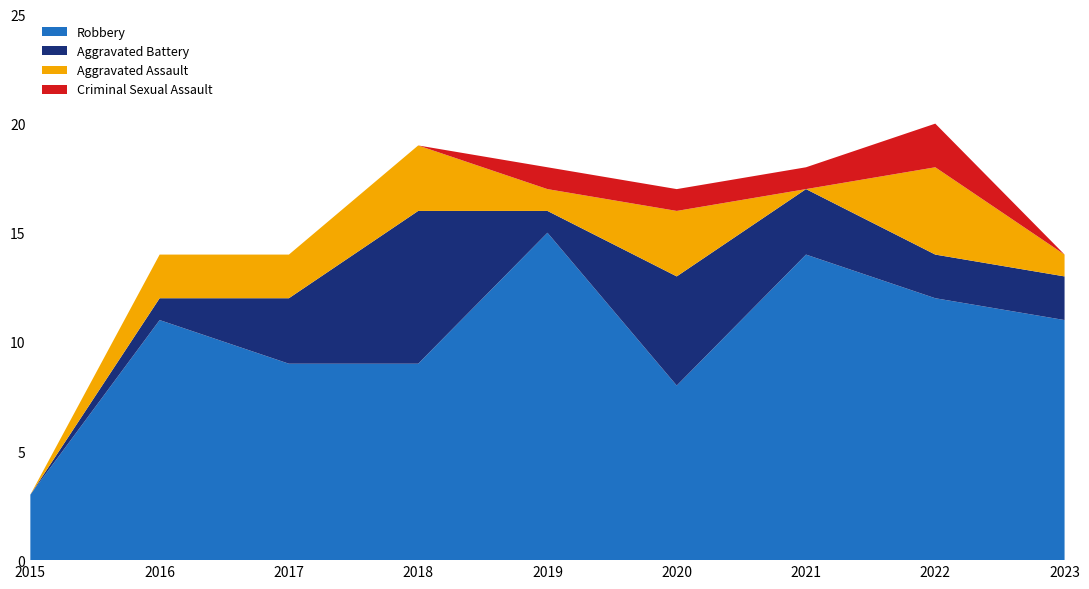

Reading right to left, list all the values displayed in this chart.

Robbery: 2023=11	2022=12	2021=14	2020=8	2019=15	2018=9	2017=9	2016=11	2015=3
Aggravated Battery: 2023=2	2022=2	2021=3	2020=5	2019=1	2018=7	2017=3	2016=1	2015=0
Aggravated Assault: 2023=1	2022=4	2021=0	2020=3	2019=1	2018=3	2017=2	2016=2	2015=0
Criminal Sexual Assault: 2023=0	2022=2	2021=1	2020=1	2019=1	2018=0	2017=0	2016=0	2015=0